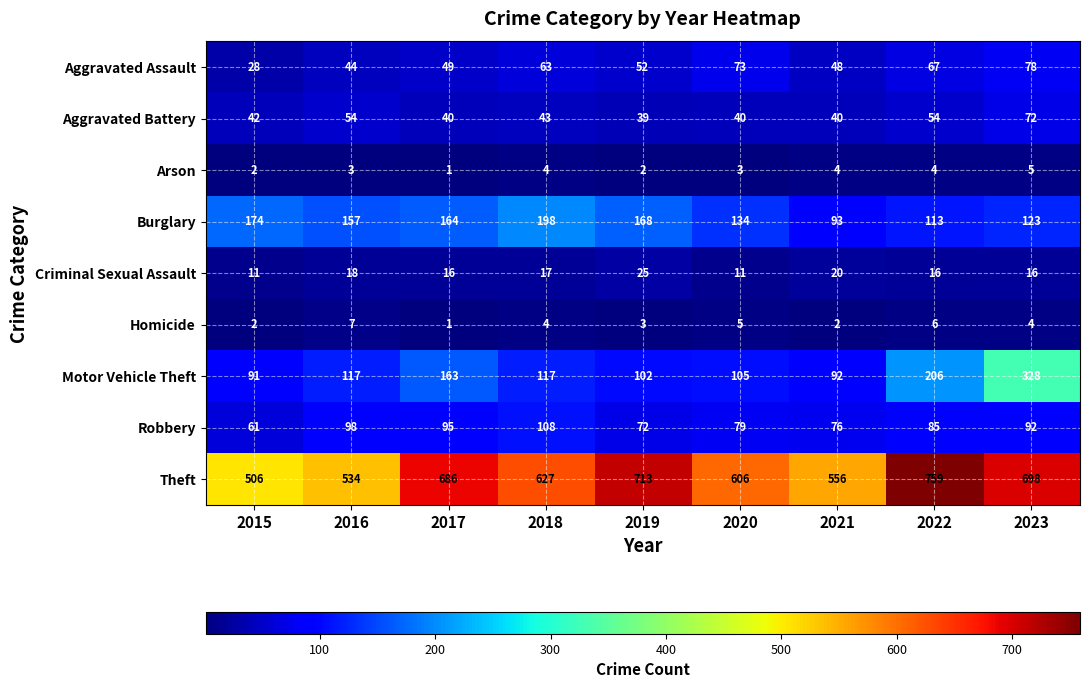

Rank the series at 2023 from lowest to highest value.

Homicide, Arson, Criminal Sexual Assault, Aggravated Battery, Aggravated Assault, Robbery, Burglary, Motor Vehicle Theft, Theft